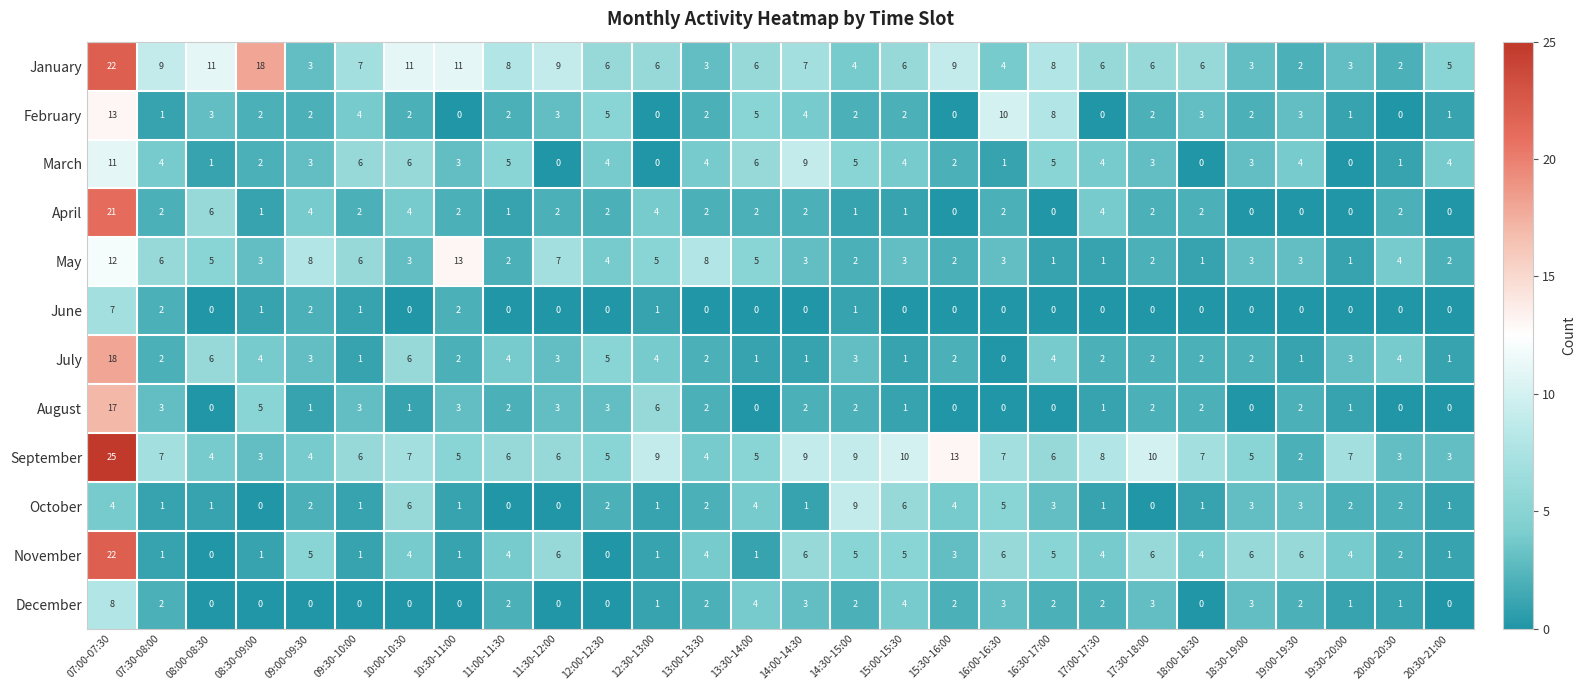

The value of June at 11:00-11:30 is 0. True or false?

True